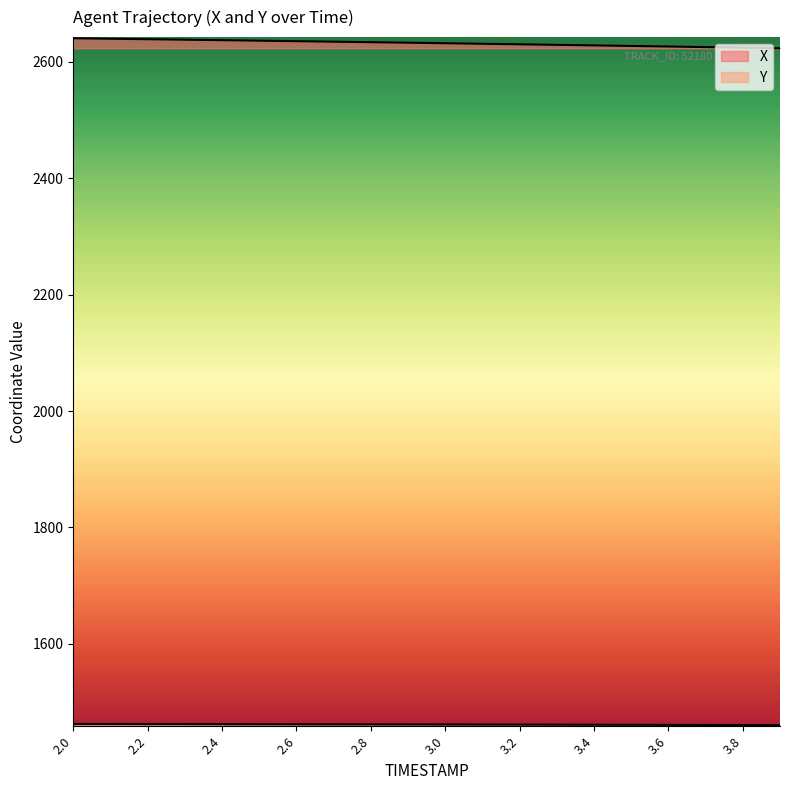

Which series has the widest spread of values?

X